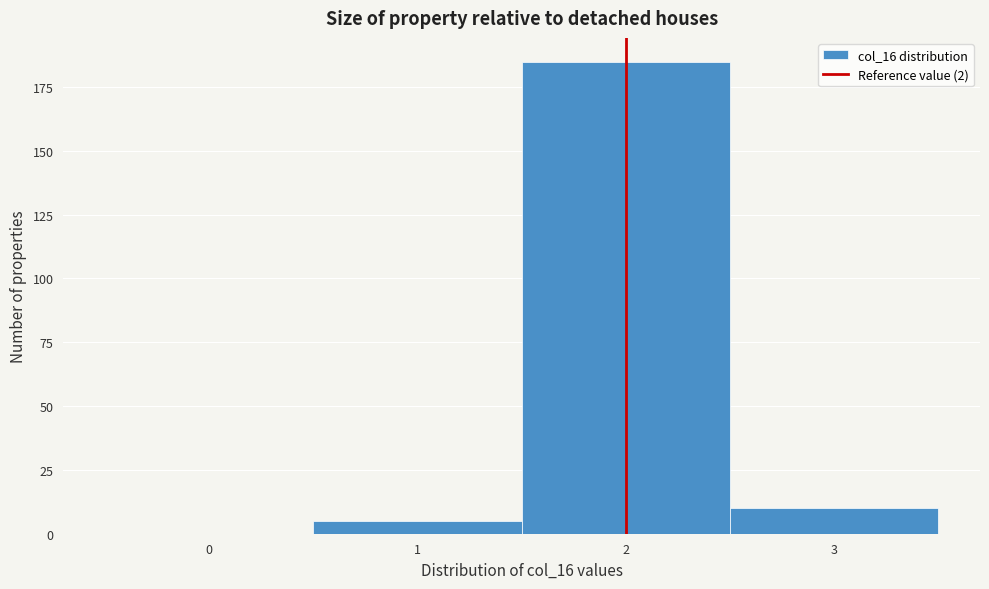

Which range on the x-axis has the tallest bar?

1.5 to 2.5